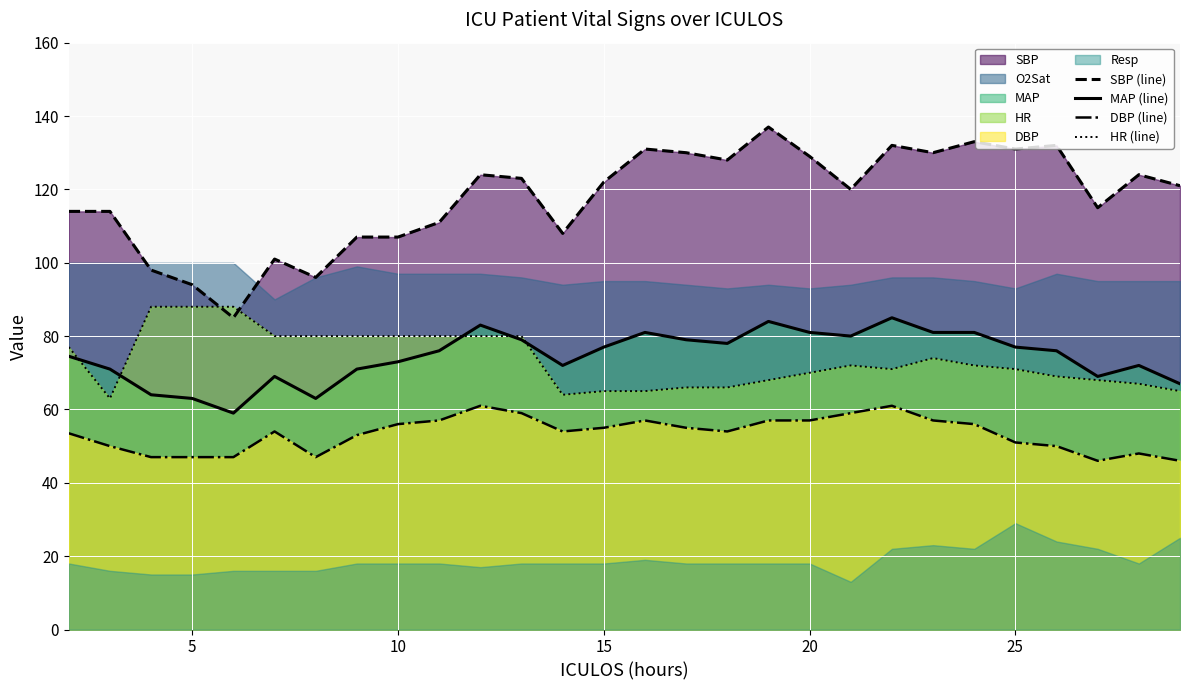

How many data points in HR (line) are above 72?

12